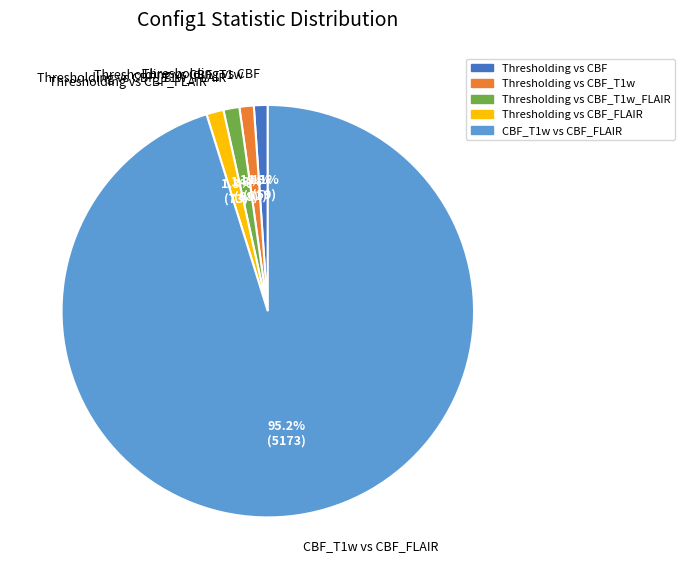

What is the majority slice?

CBF_T1w vs CBF_FLAIR